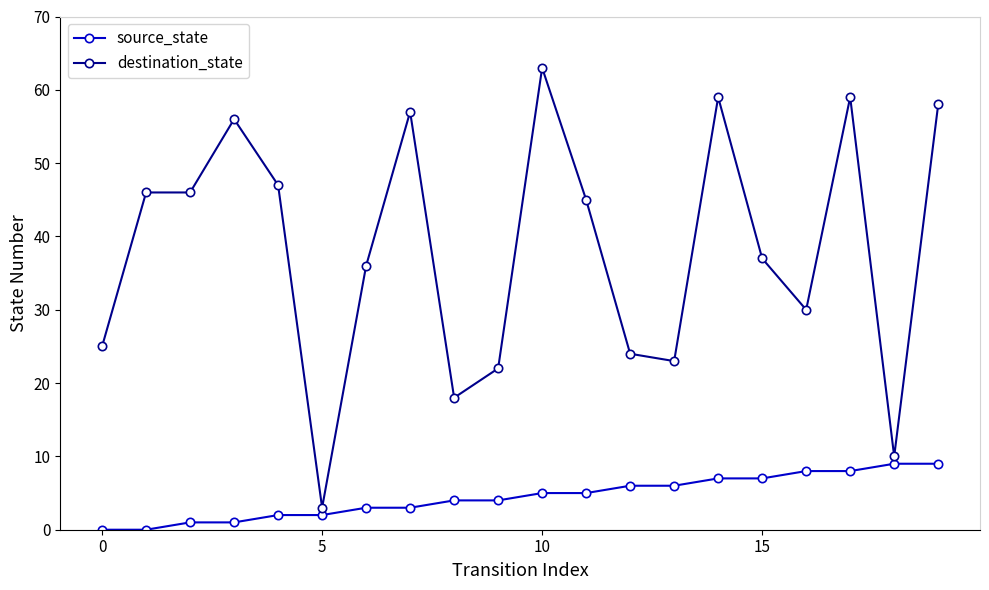

Which series has the largest total across all categories?

destination_state